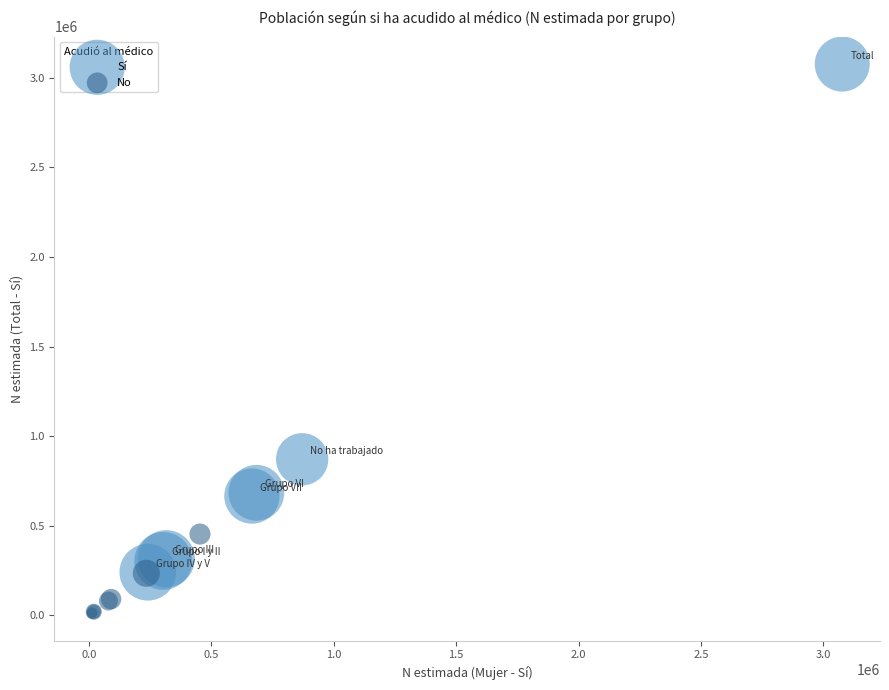

Which series has the widest spread of Y values?

Sí